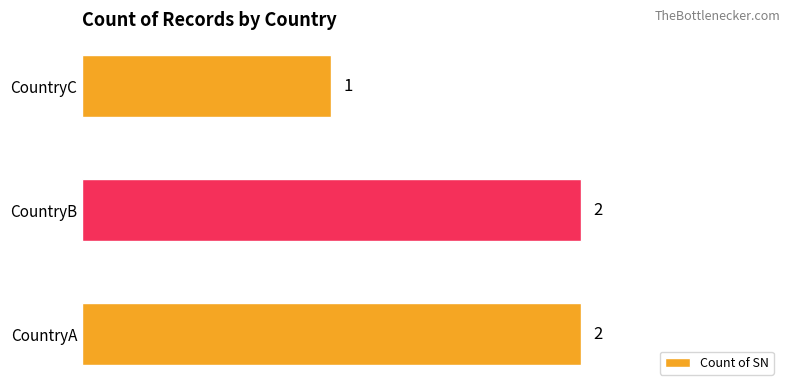

The value at CountryB is 2. True or false?

True